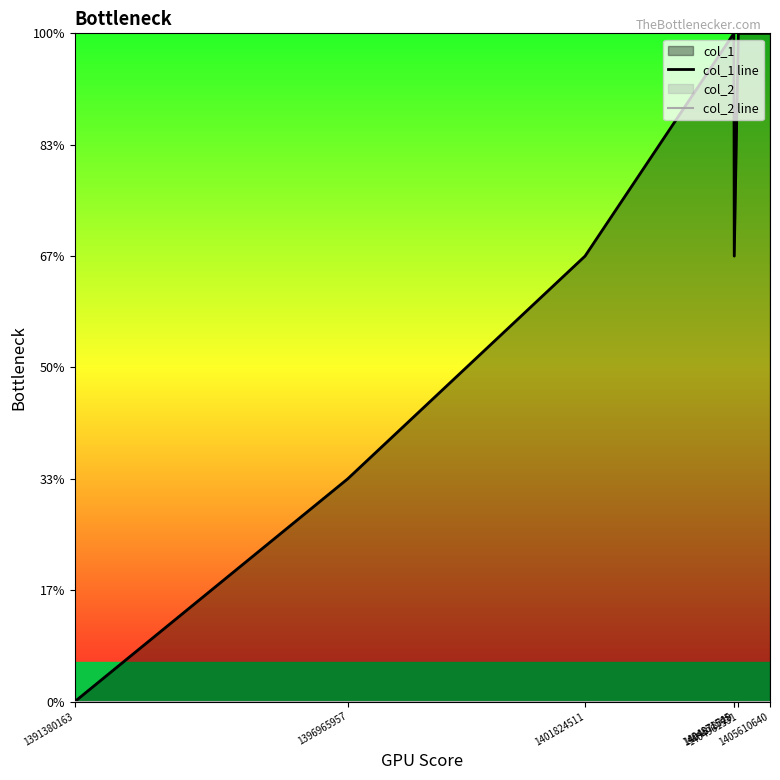

At which category is the sum across all series the highest?

1404871545